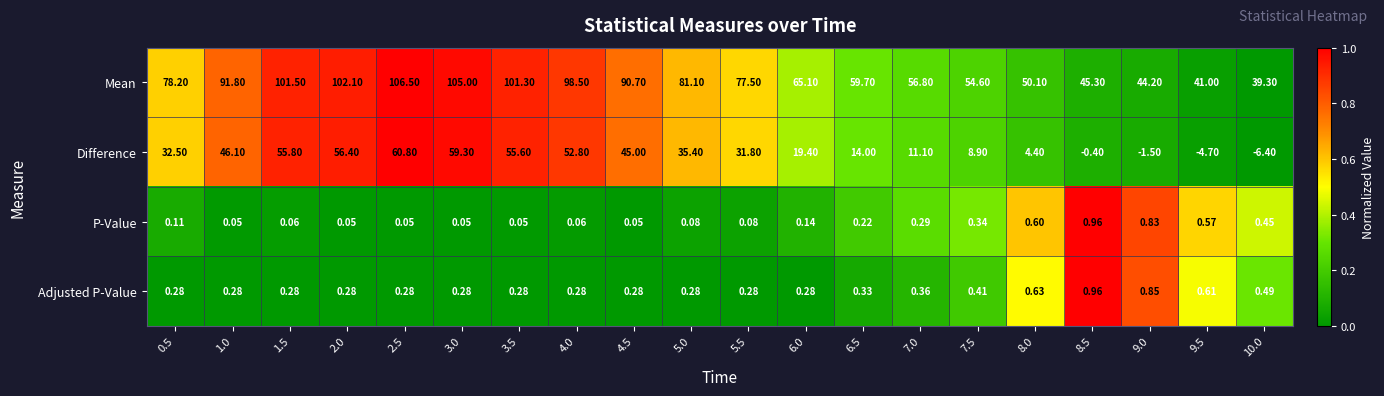

At how many categories does at least one series exceed 0?

20